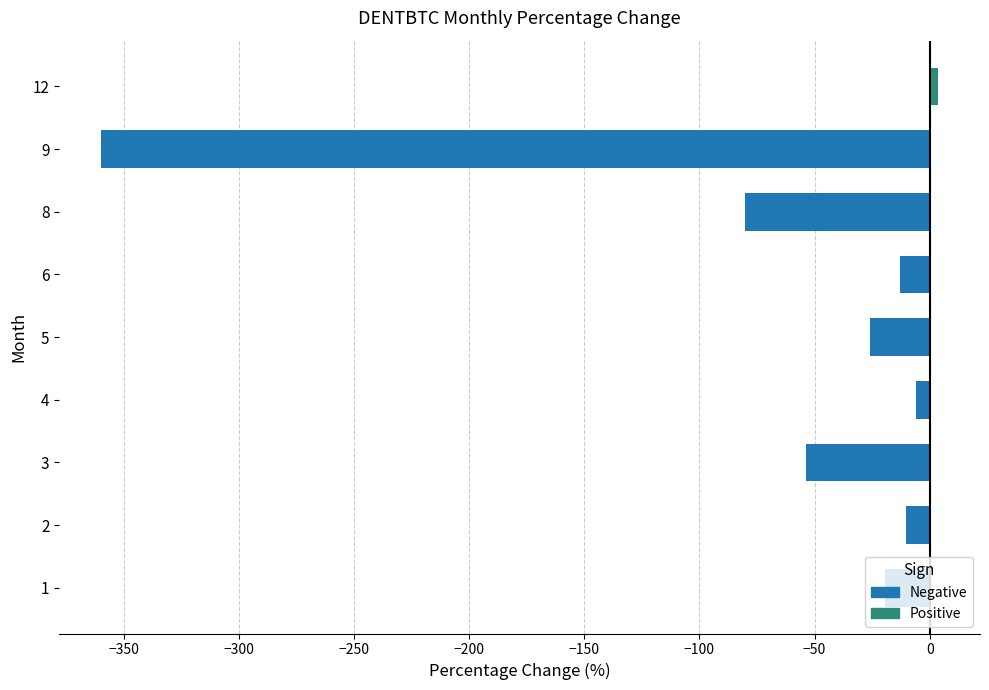

Rank the categories by value from highest to lowest.

12, 4, 2, 6, 1, 5, 3, 8, 9